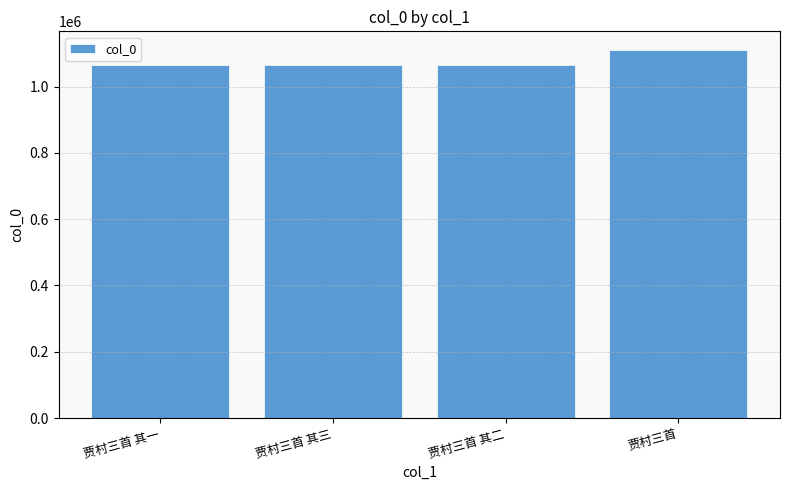

What is the ratio of the value at 贾村三首 to the value at 贾村三首 其二?

1.0